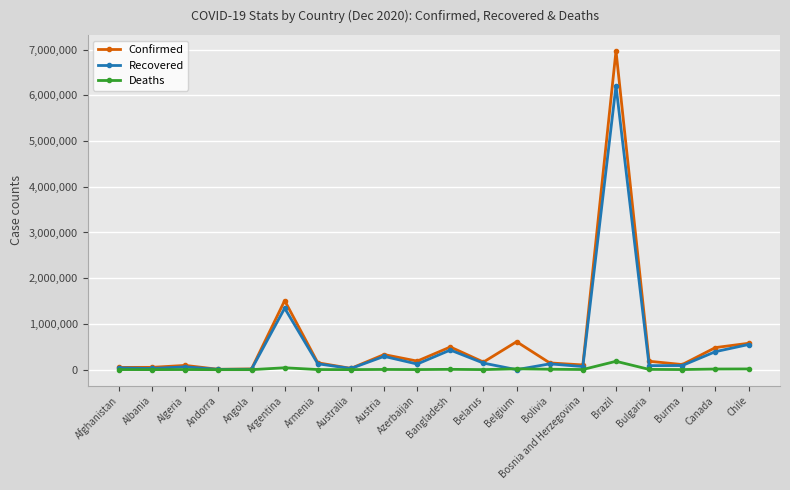

How many categories are shown in the chart?

20